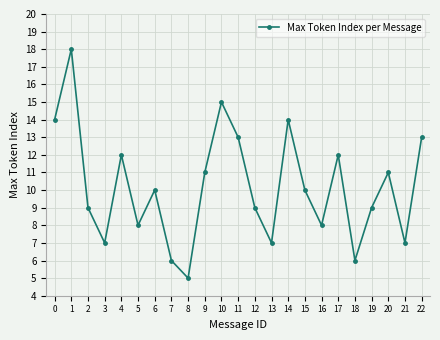

Reading right to left, transcribe all the data shown in this chart.

22=13	21=7	20=11	19=9	18=6	17=12	16=8	15=10	14=14	13=7	12=9	11=13	10=15	9=11	8=5	7=6	6=10	5=8	4=12	3=7	2=9	1=18	0=14